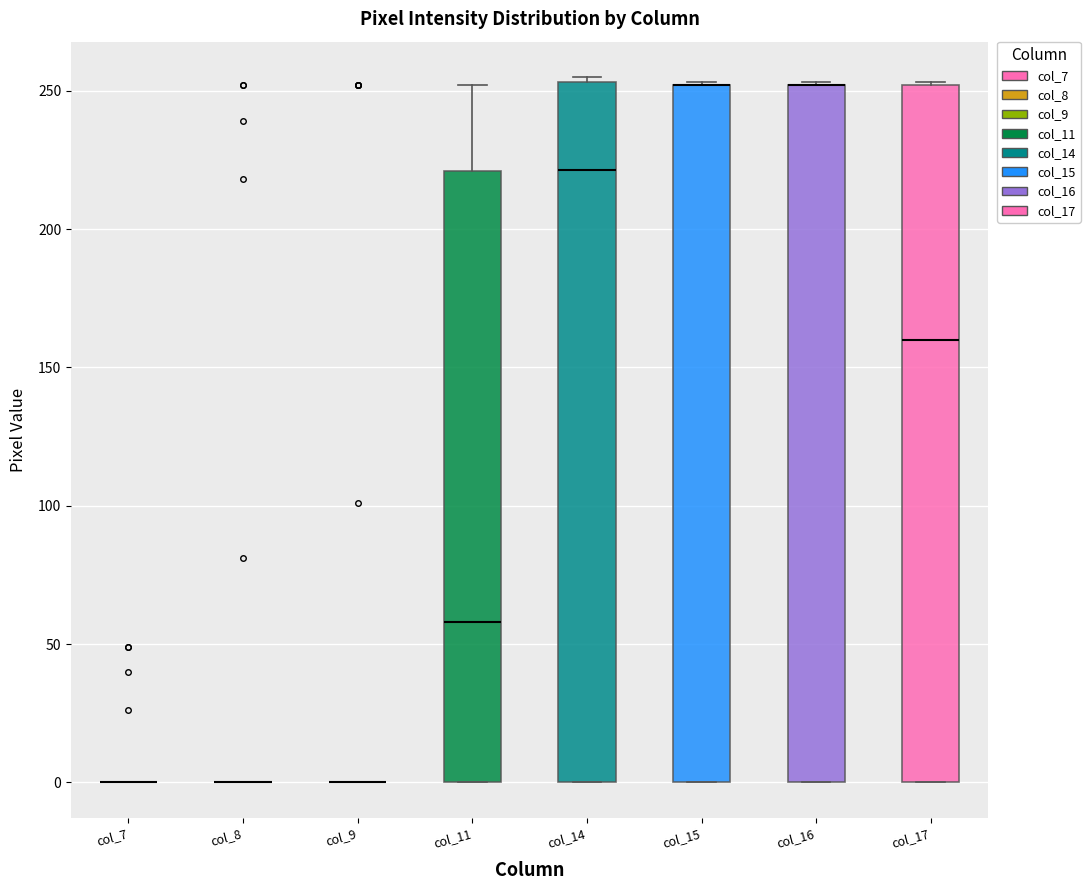

Reading left to right, read every box against the y-axis: the position of its median line, the range the box covers, and the ends of its whiskers. The values are not printed on the chart, so give them approximately, as read against the axis.

col_7: box collapsed to a line at 0, whiskers 0 to 0
col_8: box collapsed to a line at 0, whiskers 0 to 0
col_9: box collapsed to a line at 0, whiskers 0 to 0
col_11: median 60, box 0 to 220, whiskers 0 to 250
col_14: median 220, box 0 to 255, whiskers 0 to 255 (just above the box's upper edge)
col_15: median 250 (drawn on the box's upper edge), box 0 to 250, whiskers 0 to 255
col_16: median 250 (drawn on the box's upper edge), box 0 to 250, whiskers 0 to 255
col_17: median 160, box 0 to 250, whiskers 0 to 255